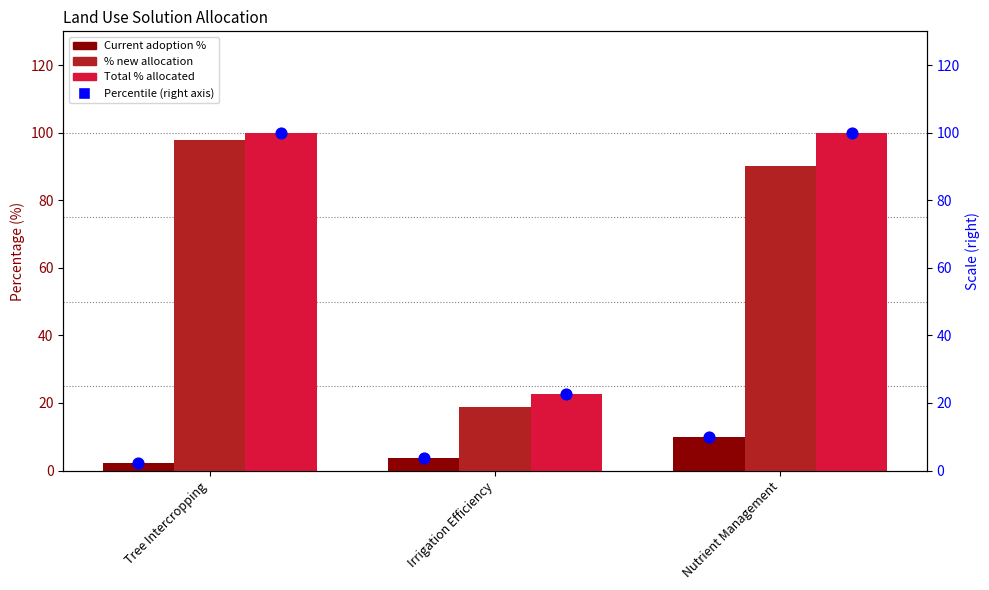

Is the value of Total % allocated (right) at Irrigation Efficiency greater than the value of Total % allocated at Nutrient Management?

No